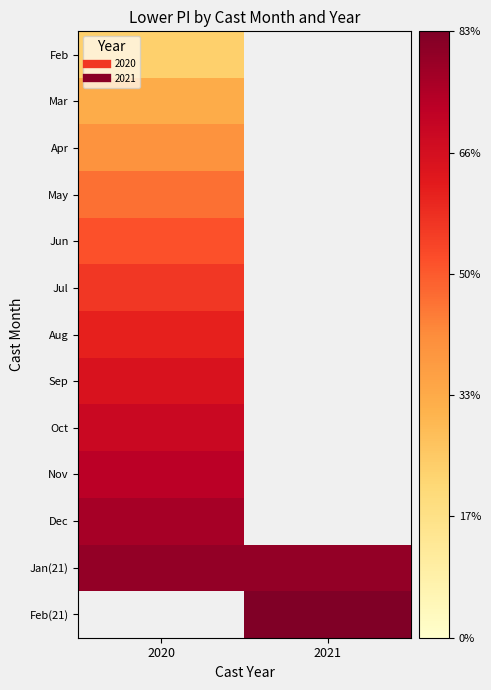

Is the value of Dec at 2021 greater than the value of Feb(21) at 2021?

No